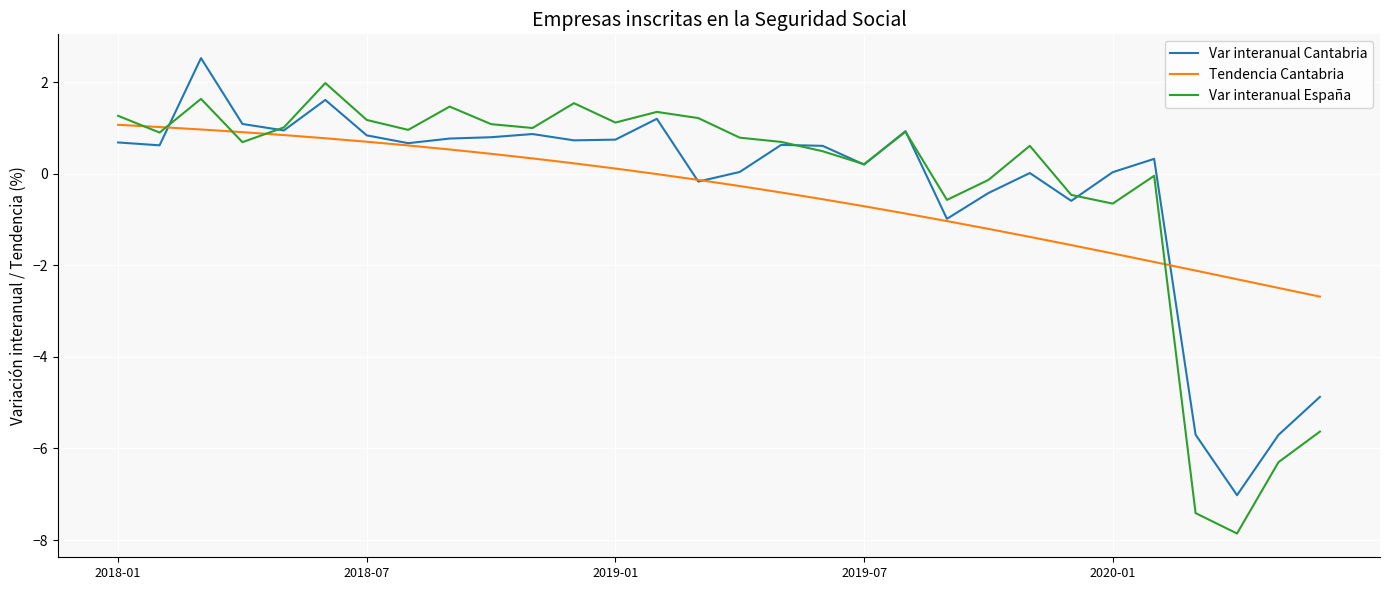

At how many categories does at least one series exceed -1?

26